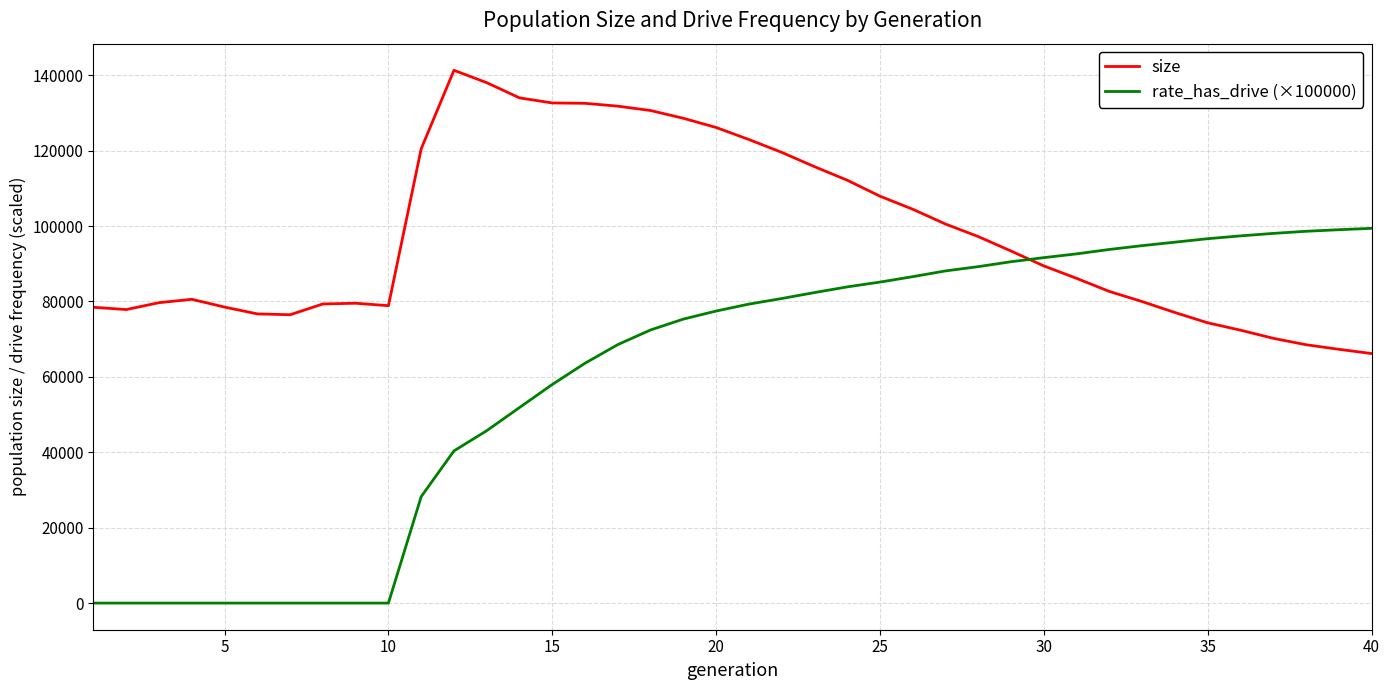

Does the chart have visible grid lines?

Yes